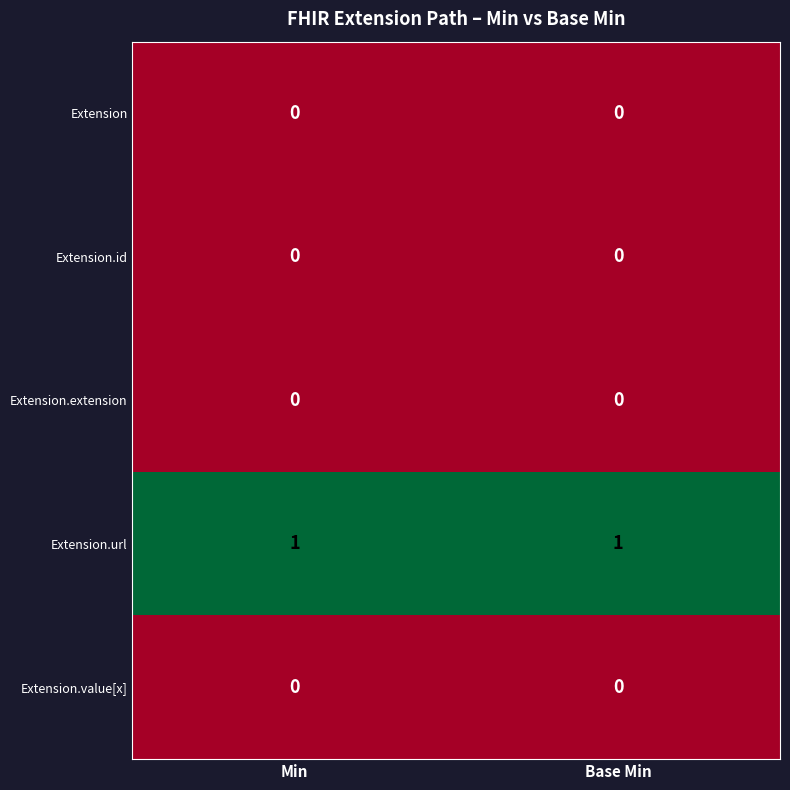

The value of Extension.value[x] at Min is 0. True or false?

True